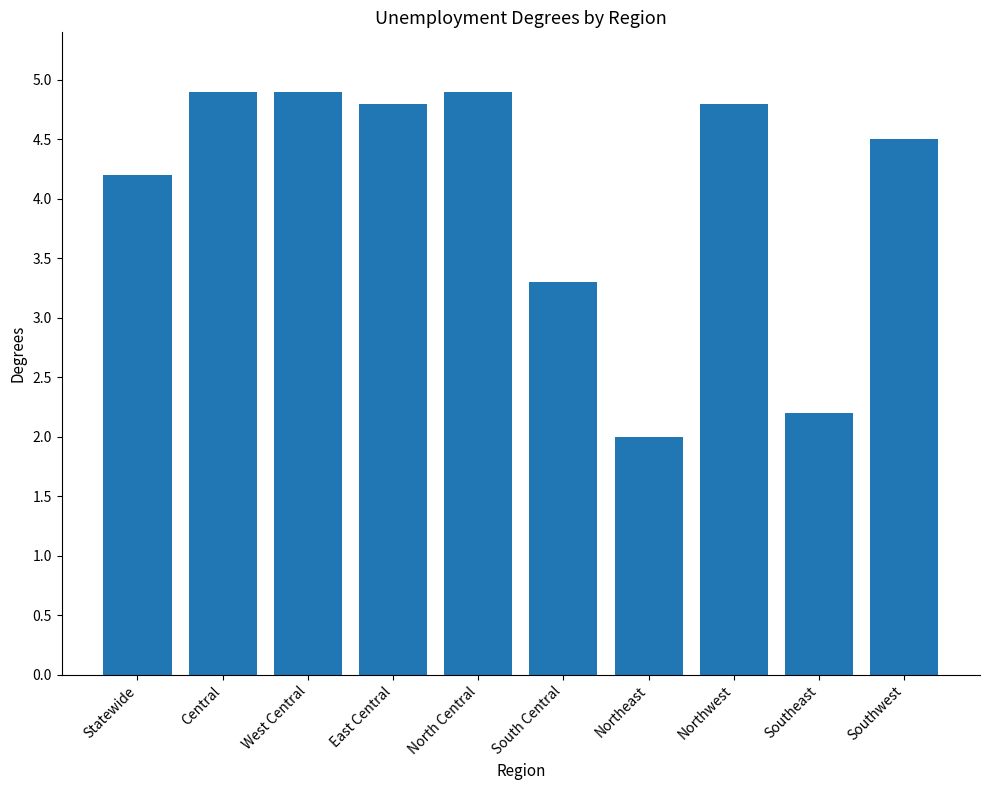

What is the difference between the maximum and minimum values?

2.9